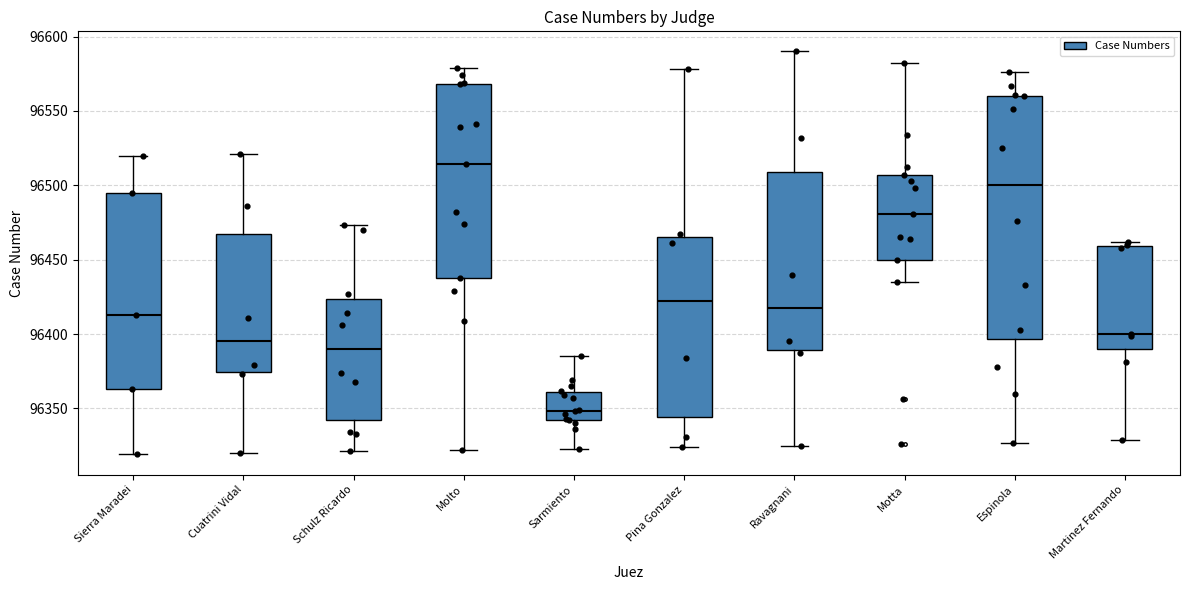

Reading left to right, read every box against the y-axis: the position of its median line, the range the box covers, and the ends of its whiskers. The values are not printed on the chart, so give them approximately, as read against the axis.

Sierra Maradei: median 96415, box 96365 to 96495, whiskers 96320 to 96520
Cuatrini Vidal: median 96395, box 96375 to 96465, whiskers 96320 to 96520
Schulz Ricardo: median 96390, box 96345 to 96425, whiskers 96320 to 96475
Molto: median 96515, box 96440 to 96570, whiskers 96320 to 96580
Sarmiento: median 96350, box 96340 to 96360, whiskers 96325 to 96385
Pina Gonzalez: median 96425, box 96345 to 96465, whiskers 96325 to 96580
Ravagnani: median 96420, box 96390 to 96510, whiskers 96325 to 96590
Motta: median 96480, box 96450 to 96505, whiskers 96435 to 96580
Espinola: median 96500, box 96395 to 96560, whiskers 96325 to 96575
Martinez Fernando: median 96400, box 96390 to 96460, whiskers 96330 to 96460 (just above the box's upper edge)